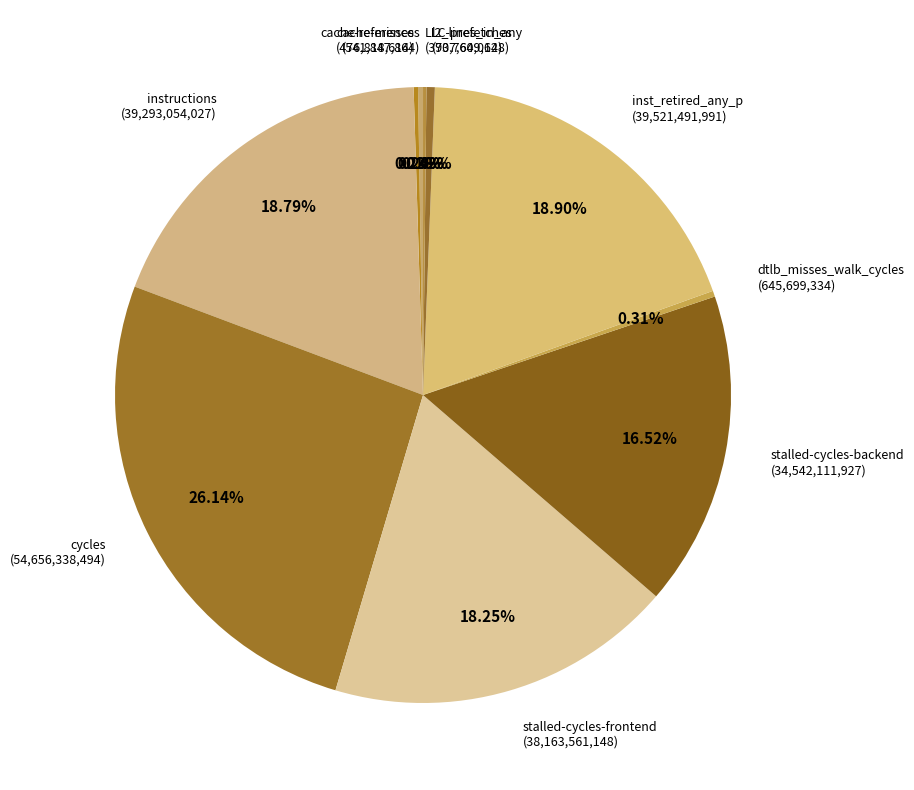

Is there any slice that represents more than half of the pie?

No